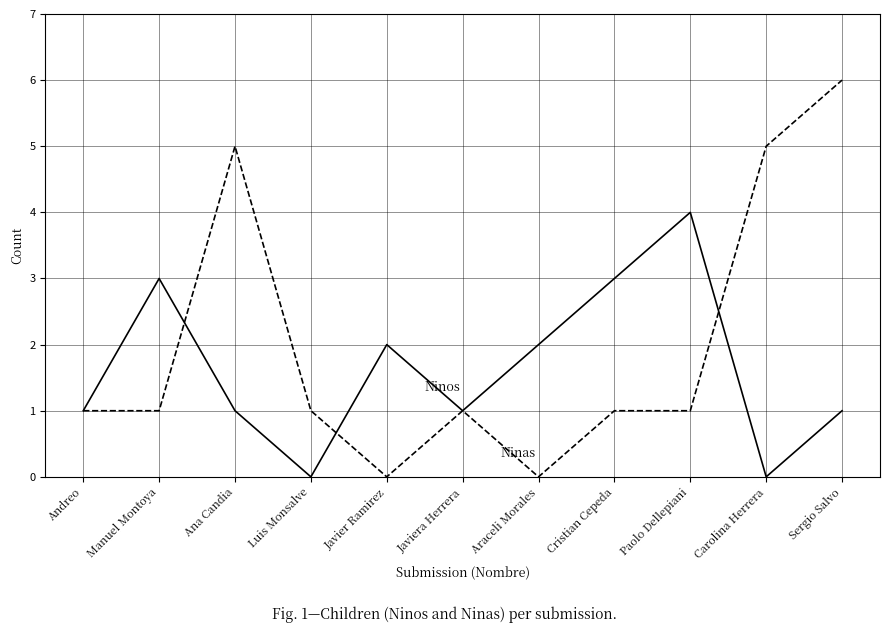

What is the total value across all series at Cristian Cepeda?

4